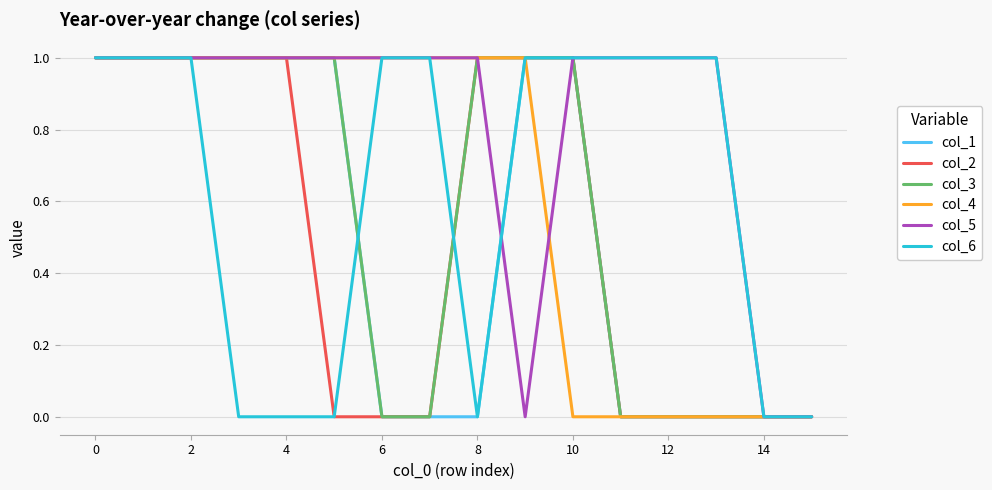

Which series has the largest total across all categories?

col_5